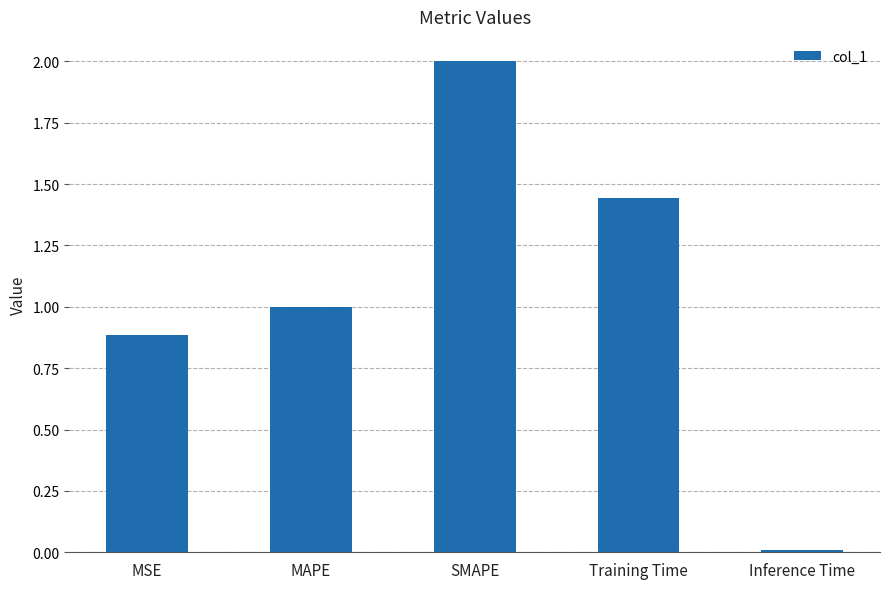

Between MSE and SMAPE, which is larger?

SMAPE